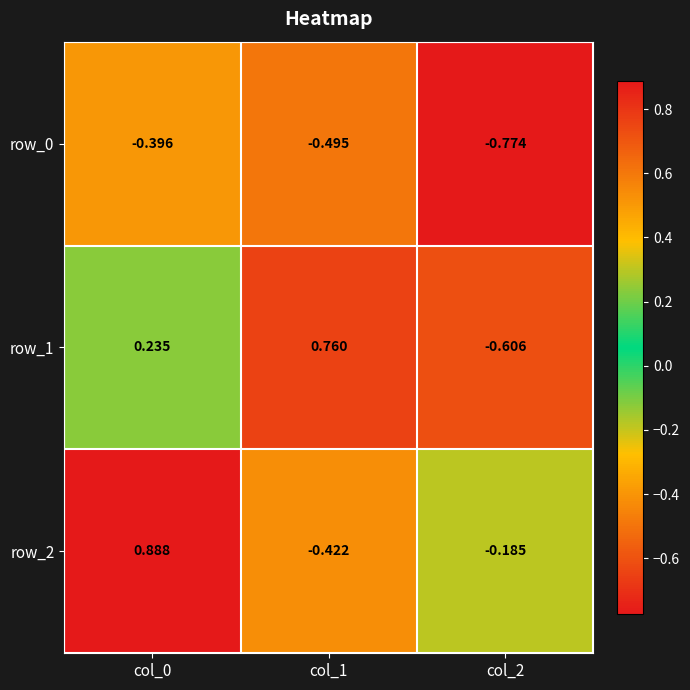

Is it true that row_2 equals -0.2 at col_2?

True